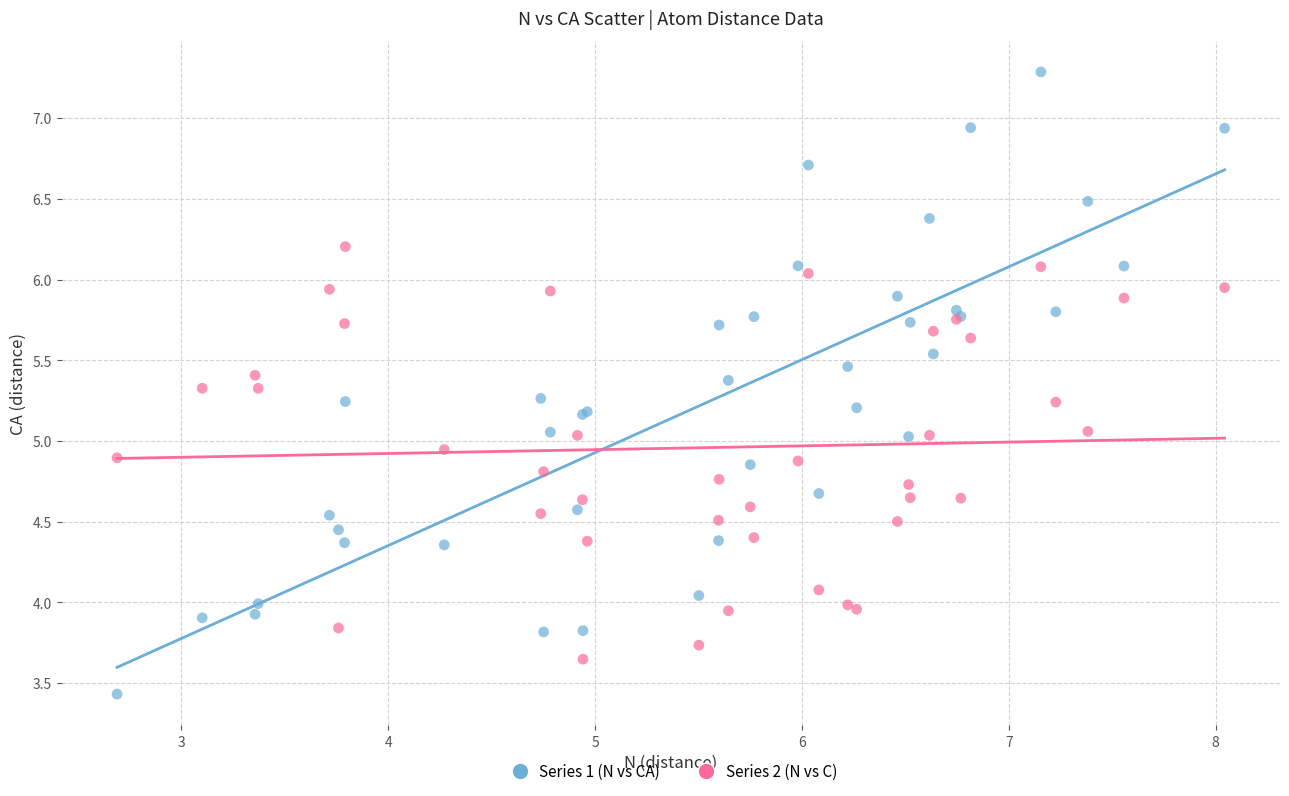

Which series contains the lowest Y value?

Series 1 (N vs CA)